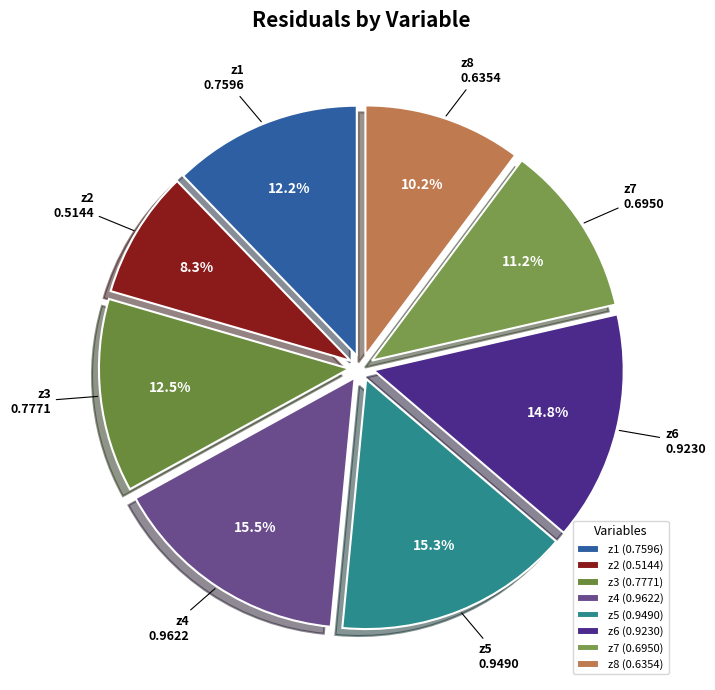

To the nearest percent, what is the combined percentage of z3 and z8?

23%